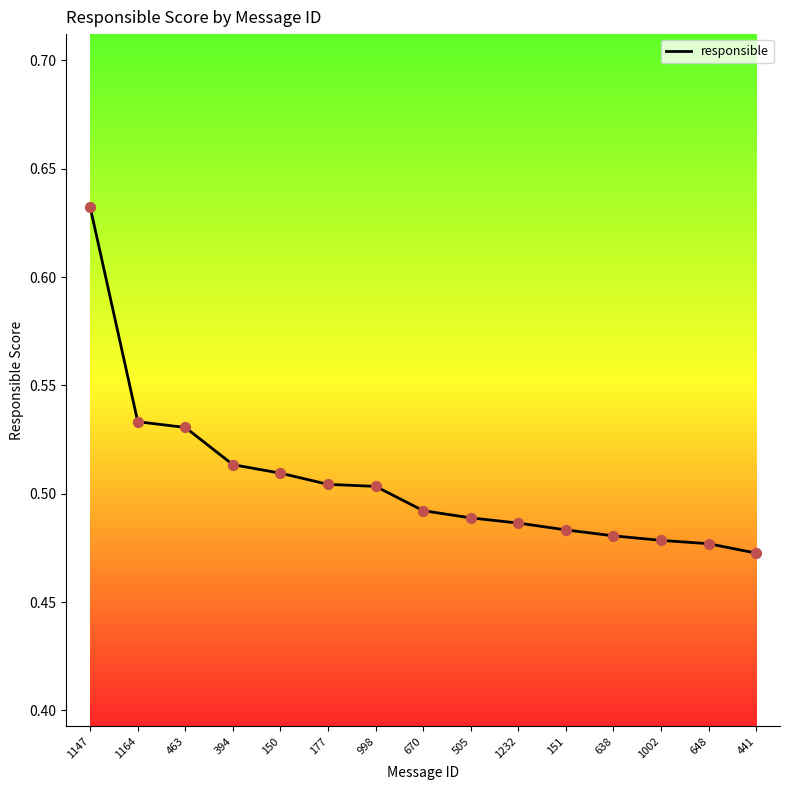

Which has a higher value, 998 or 1002?

998